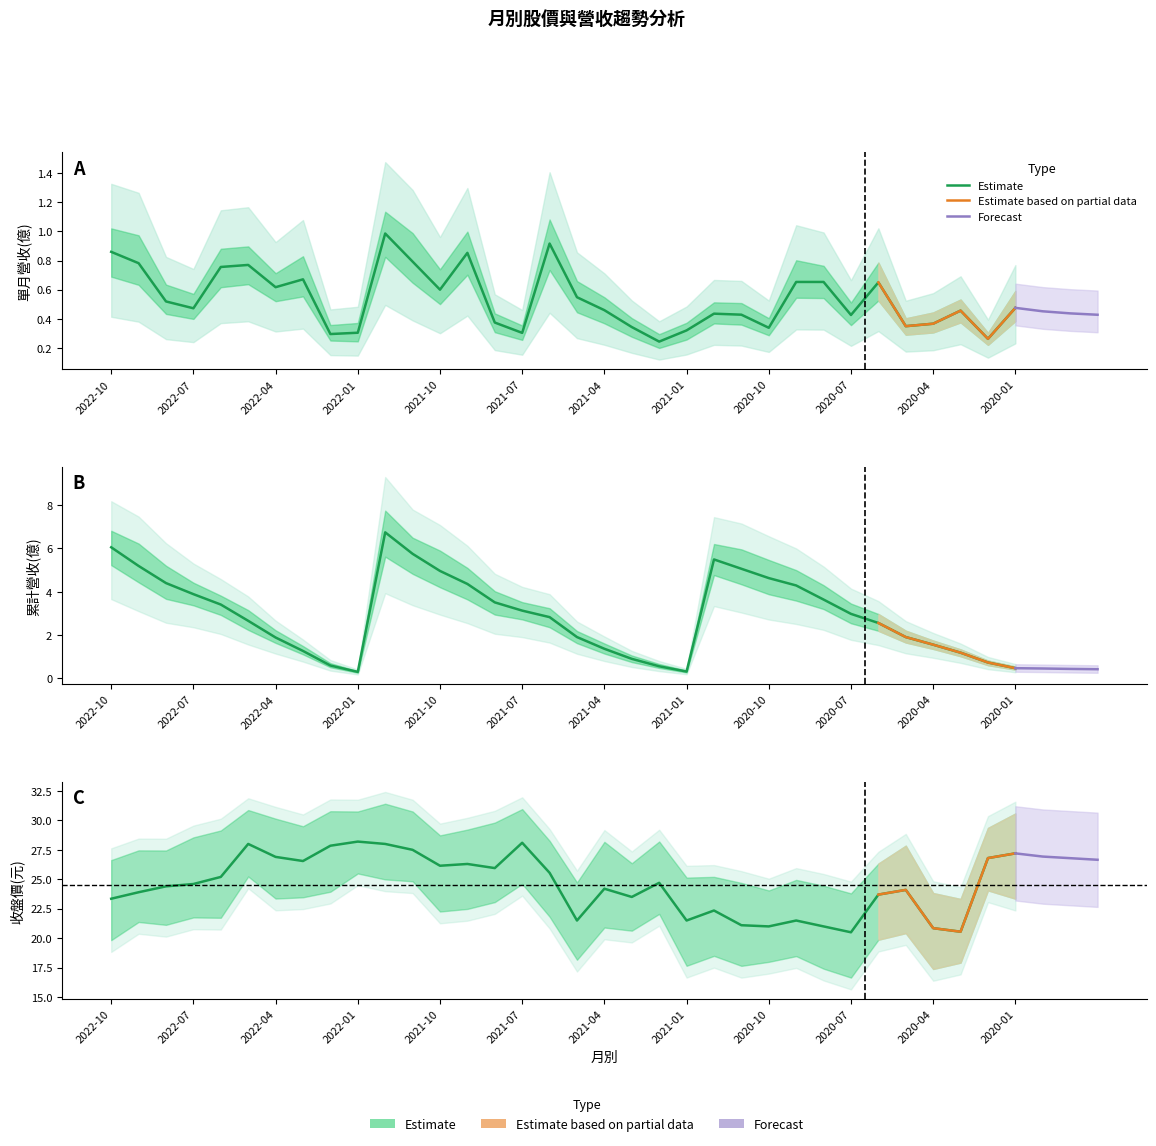

How many lines are shown in the chart?

3